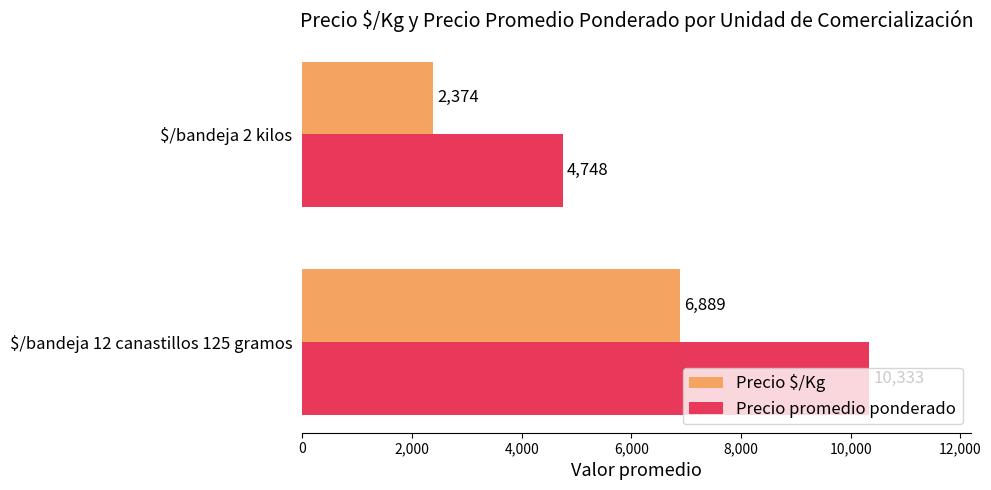

At which category does the chart reach its peak across all series?

$/bandeja 12 canastillos 125 gramos